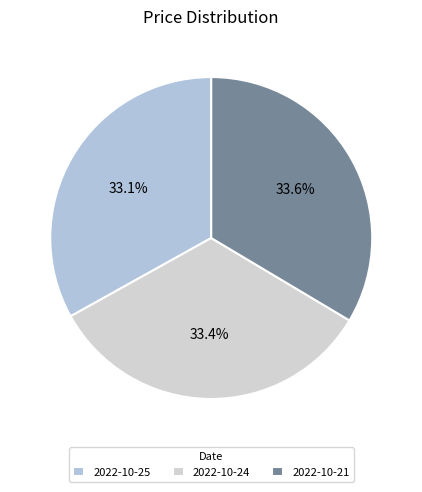

To the nearest percent, what is the combined percentage of 2022-10-25 and 2022-10-21?

67%